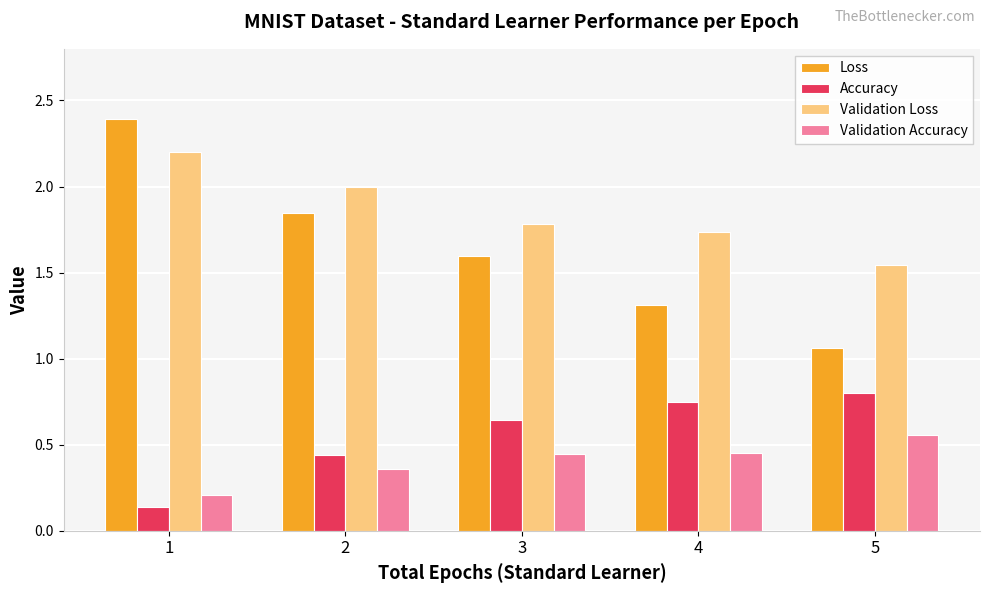

Which category has the lowest value in the Accuracy series?

1